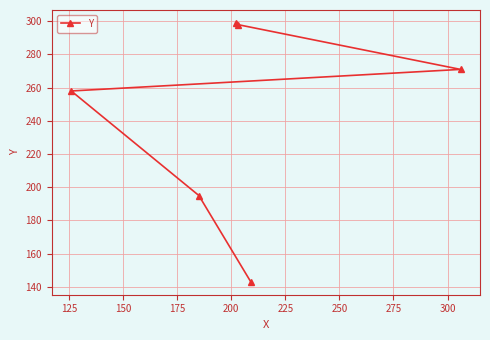

Count the number of values greater than 271.

2